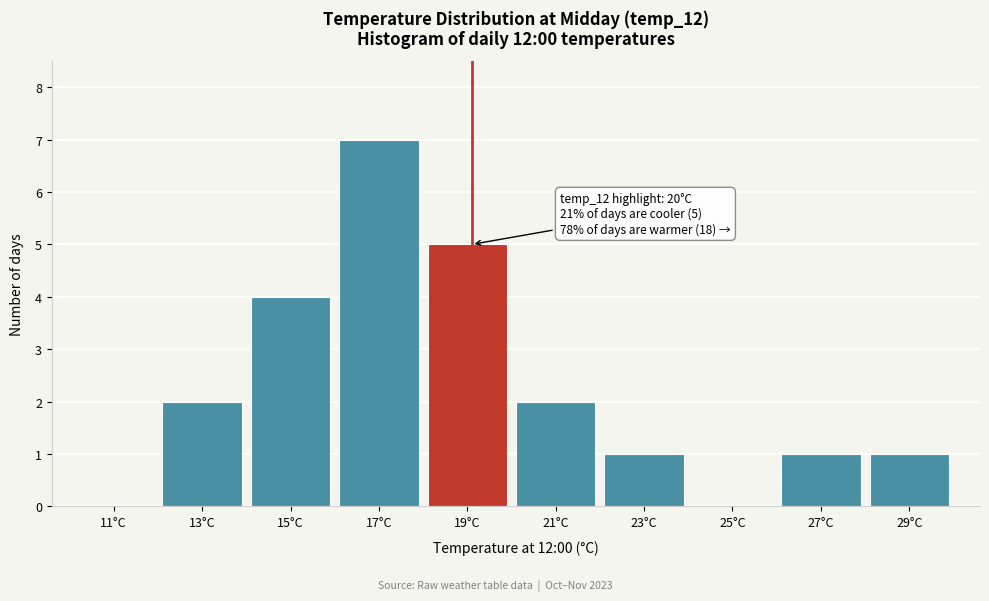

Reading left to right, what are all the values shown in this chart?

11°C=0	13°C=2	15°C=4	17°C=7	19°C=5	21°C=2	23°C=1	25°C=0	27°C=1	29°C=1